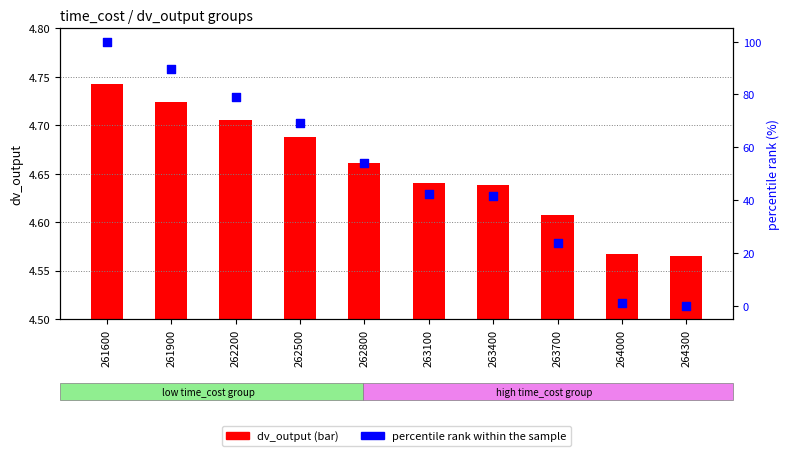

Which series contains the lowest Y value?

percentile rank within the sample